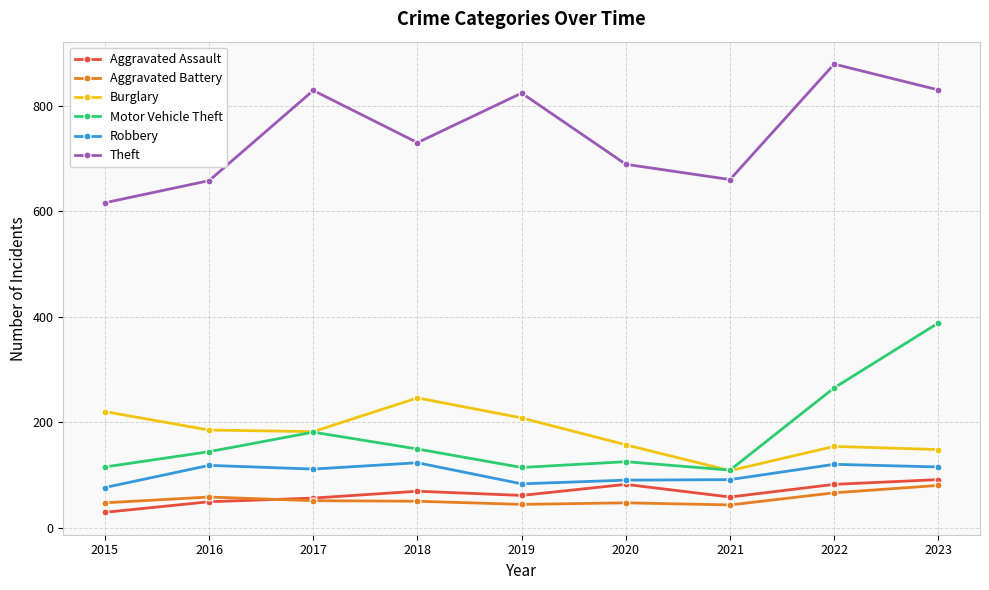

What are all the series names shown in the legend?

Aggravated Assault, Aggravated Battery, Burglary, Motor Vehicle Theft, Robbery, Theft